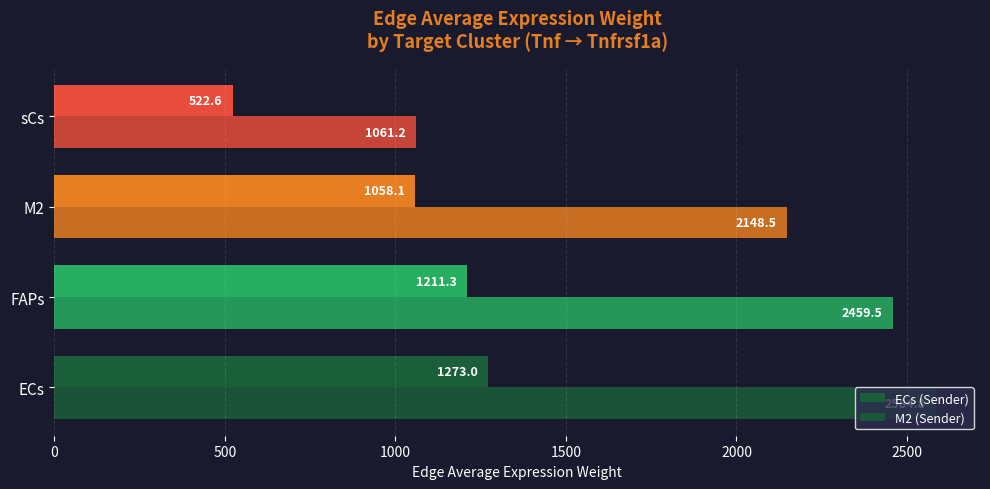

How many data points in M2 (Sender) are less than 2459?

2